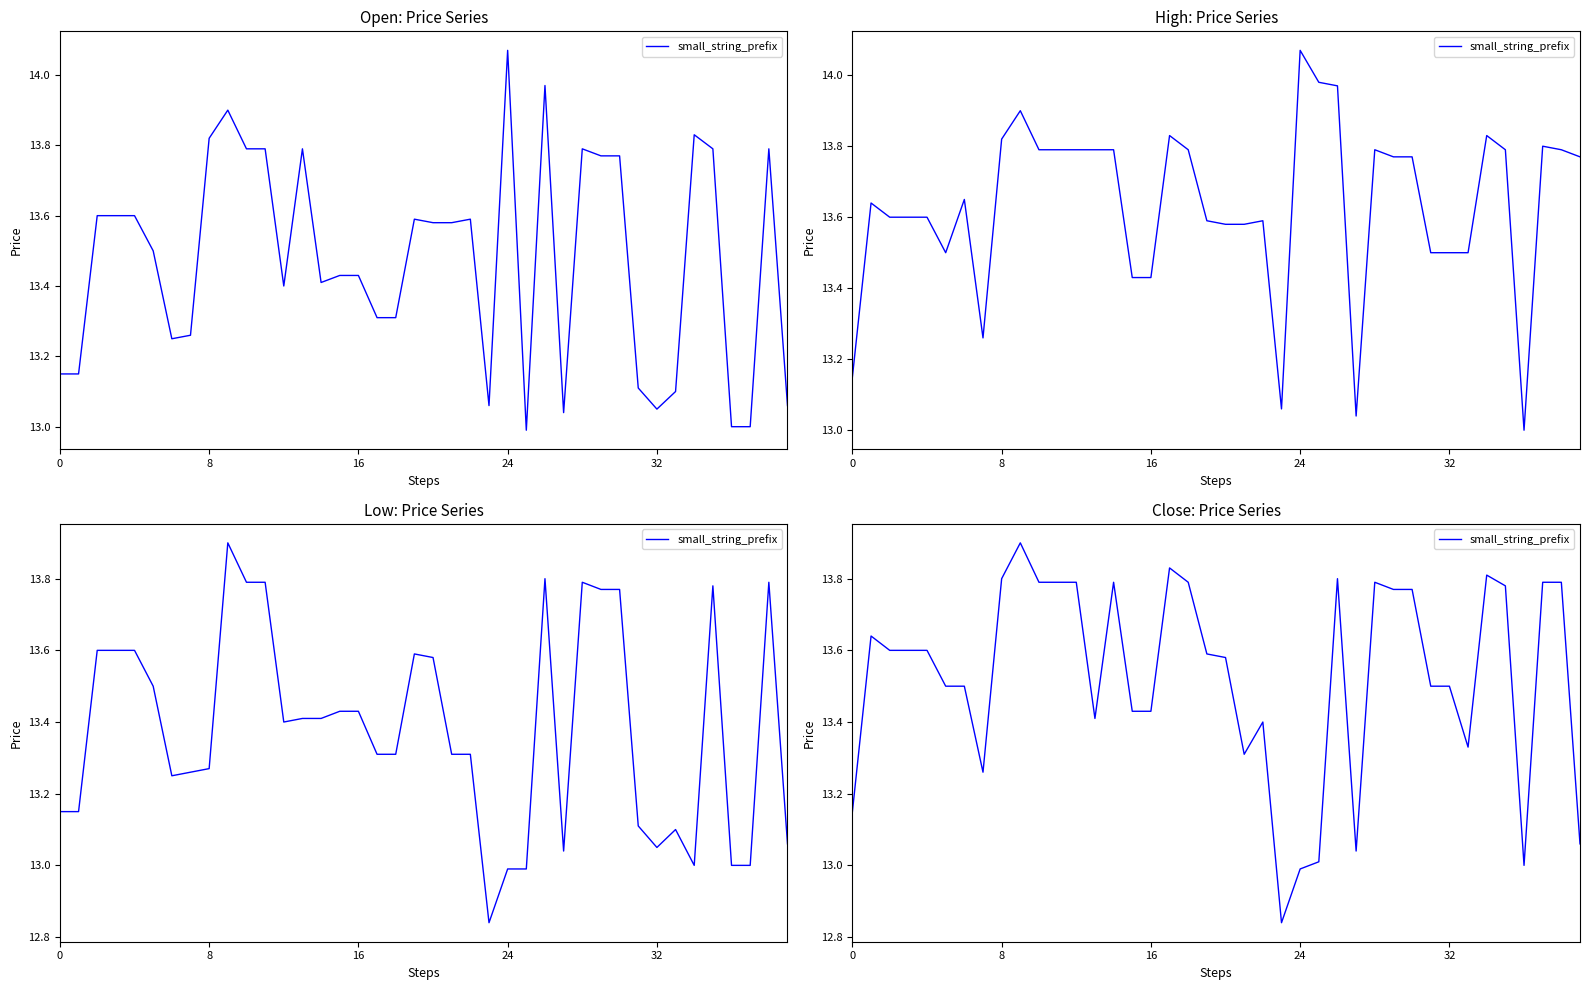

Which label corresponds to the smallest value in the chart?

23